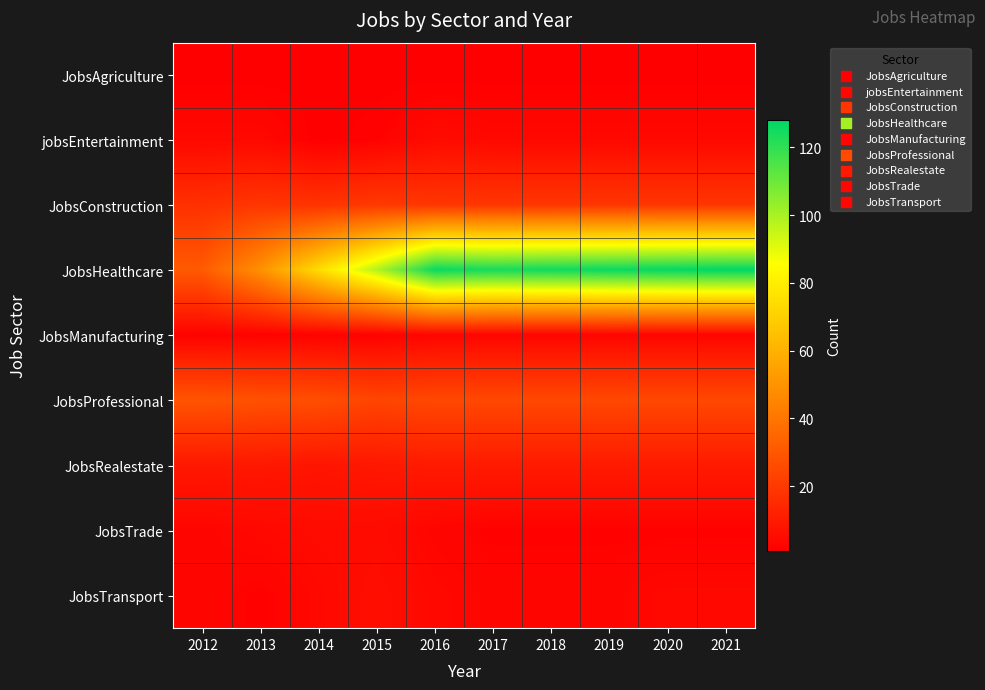

List the series in order of their peak value, highest first.

JobsHealthcare, JobsProfessional, JobsConstruction, JobsRealestate, JobsTransport, jobsEntertainment, JobsTrade, JobsManufacturing, JobsAgriculture